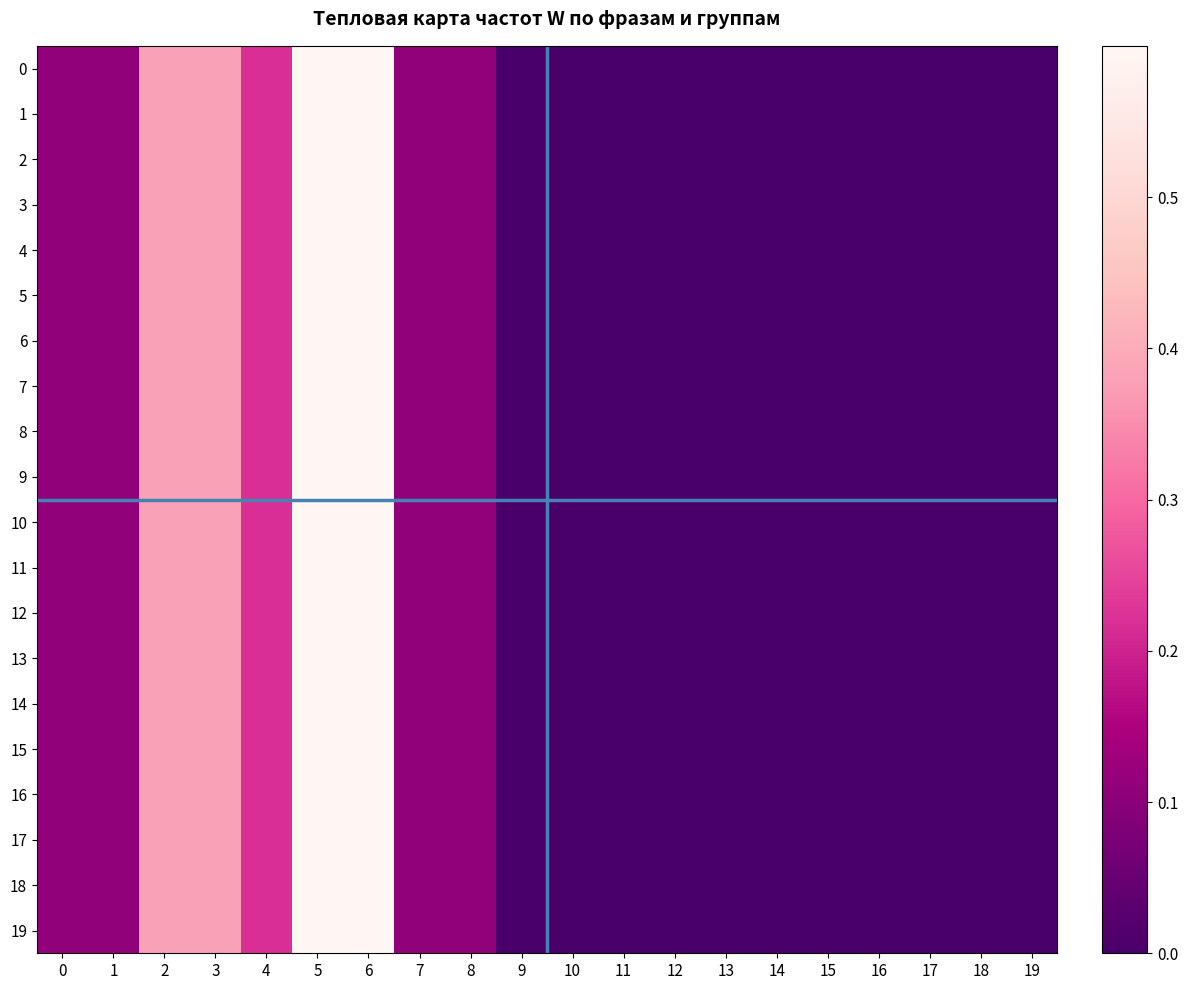

Rank the series at 18 from highest to lowest value.

0, 1, 2, 3, 4, 5, 6, 7, 8, 9, 10, 11, 12, 13, 14, 15, 16, 17, 18, 19